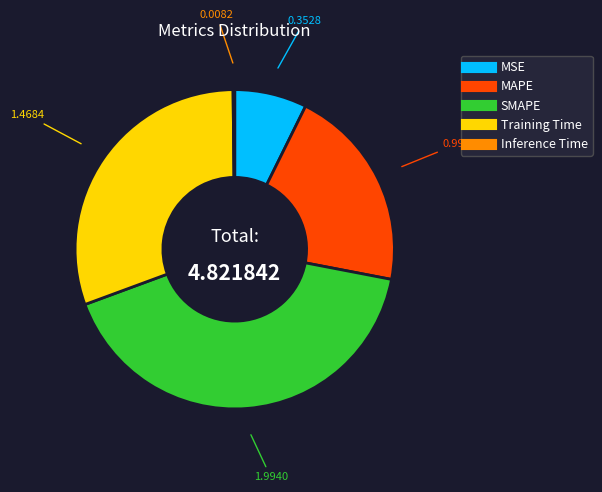

Is Training Time the majority of the pie?

No